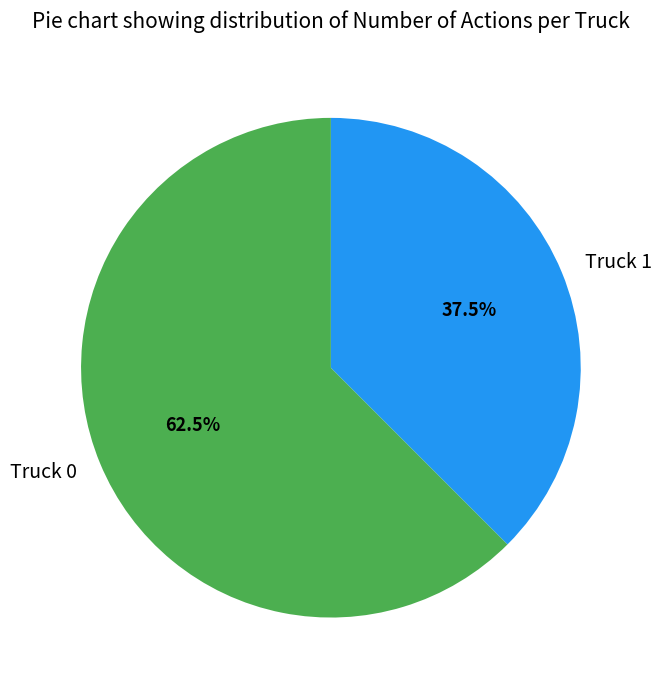

Does Truck 1 represent more than half of the total?

No